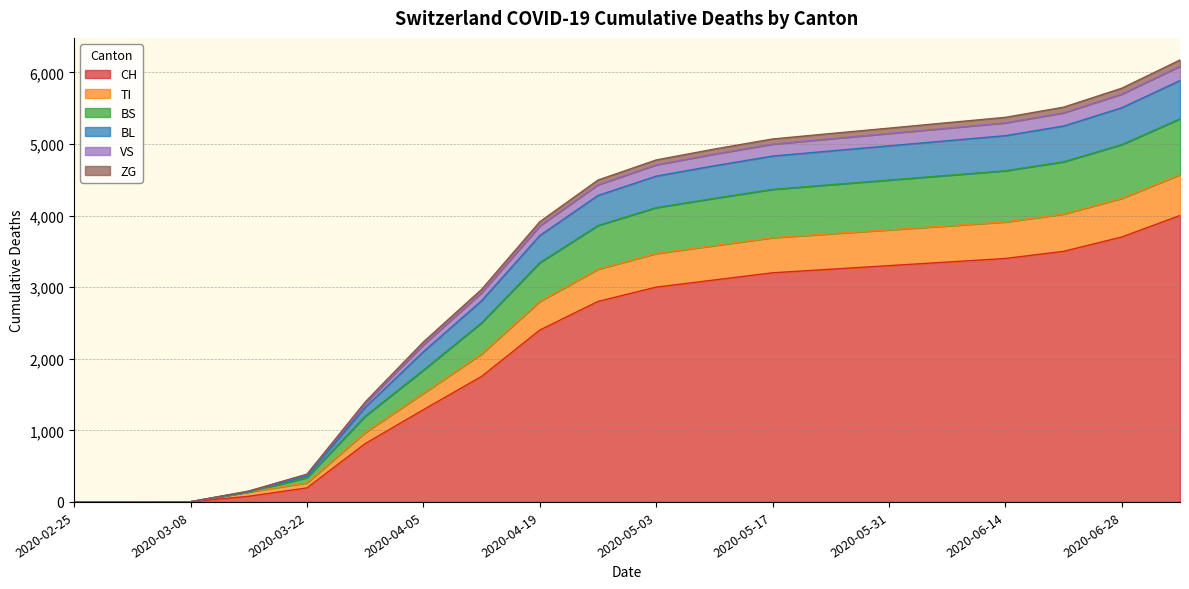

What are all the series names shown in the legend?

CH, TI, BS, BL, VS, ZG